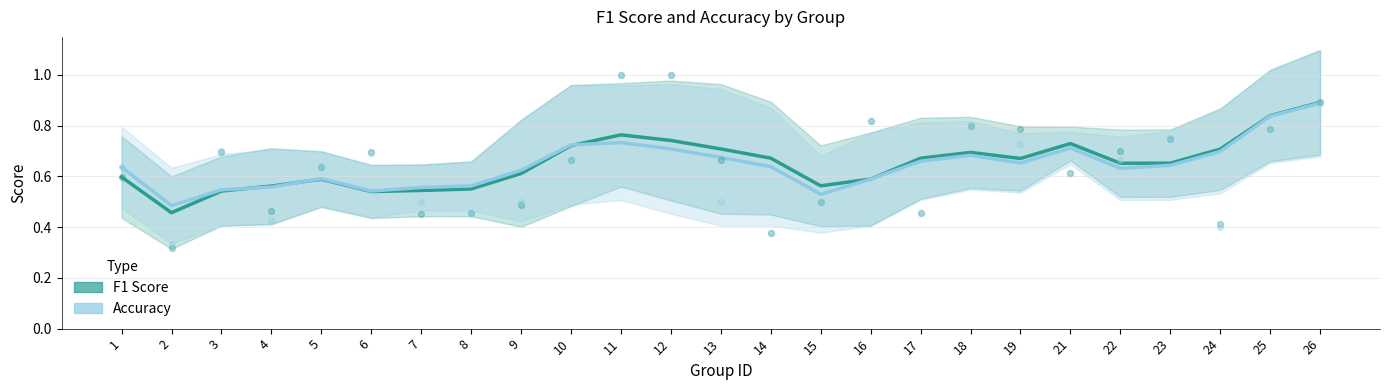

What are all the series names shown in the legend?

F1 Score, Accuracy